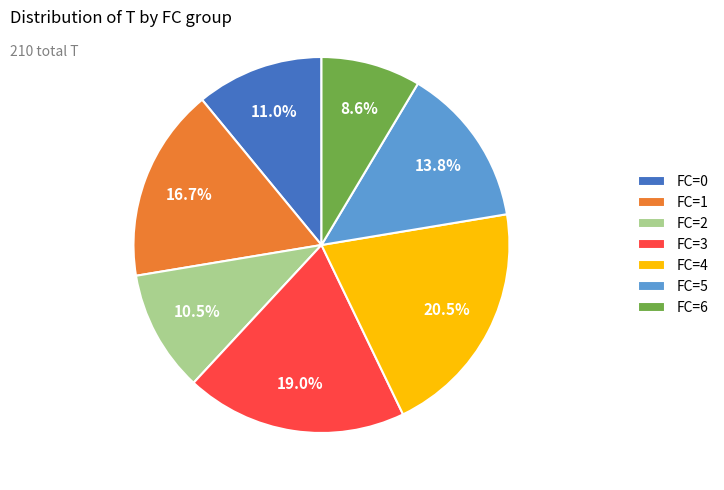

What is the ratio of the value at FC=6 to the value at FC=3?

0.5